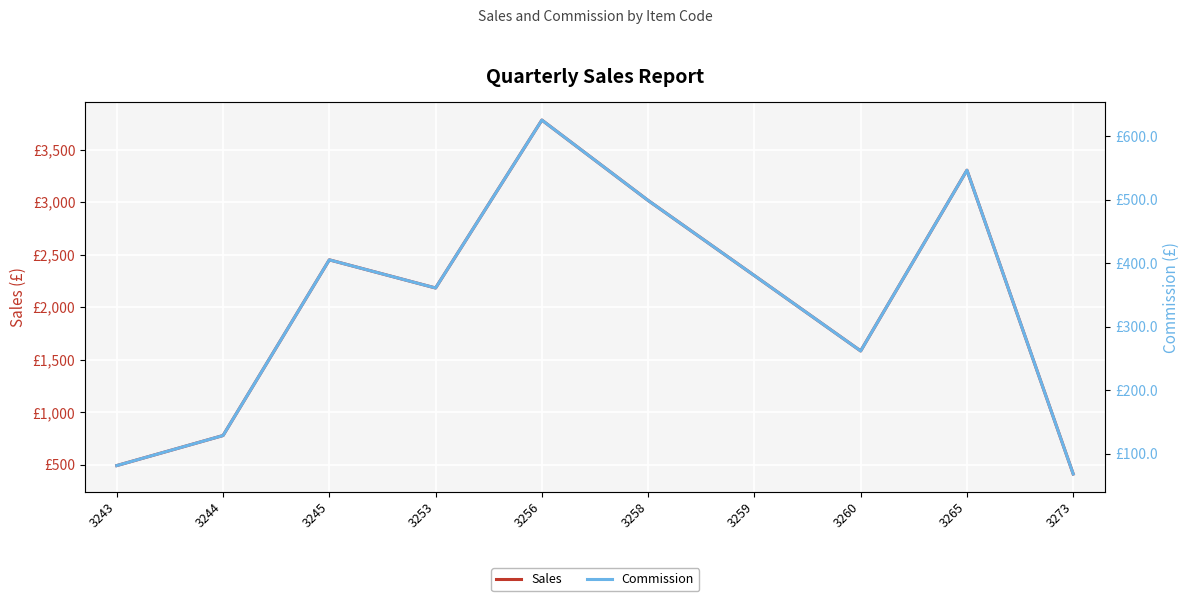

The Sales series shows 1328.5 at 3259. True or false?

False